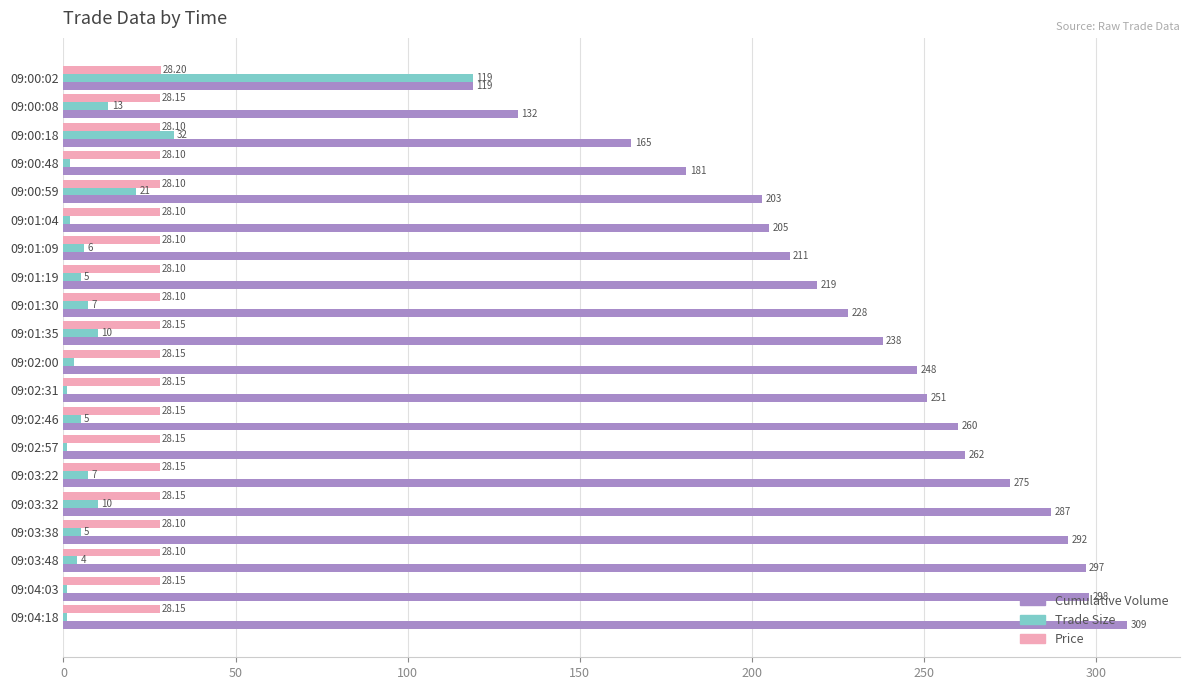

What is the difference between the Trade Size values at 09:02:00 and 09:03:32?

7.0